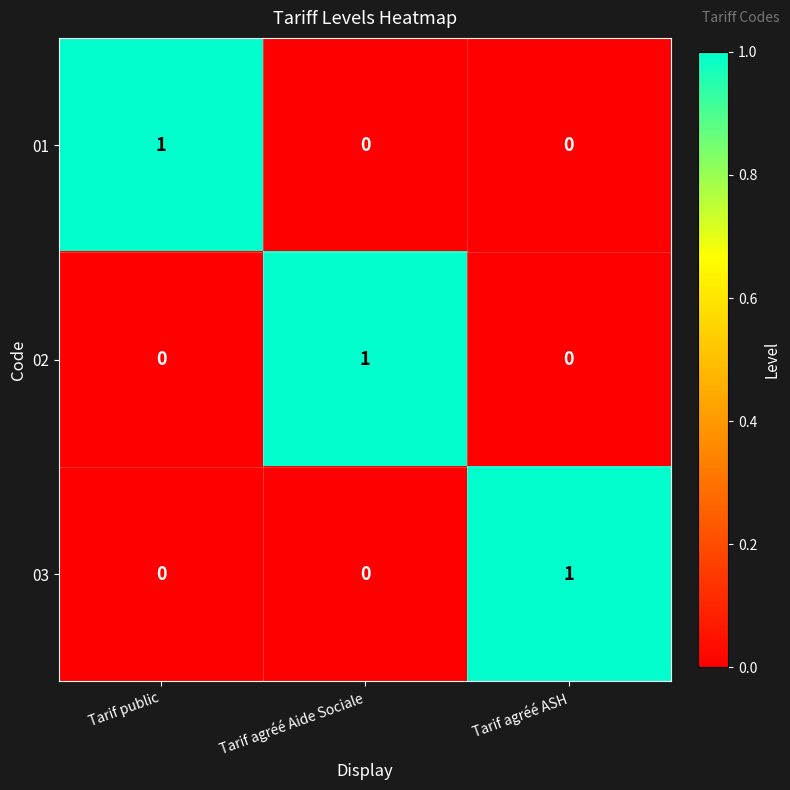

The 01 series shows 1 at Tarif agréé ASH. True or false?

False